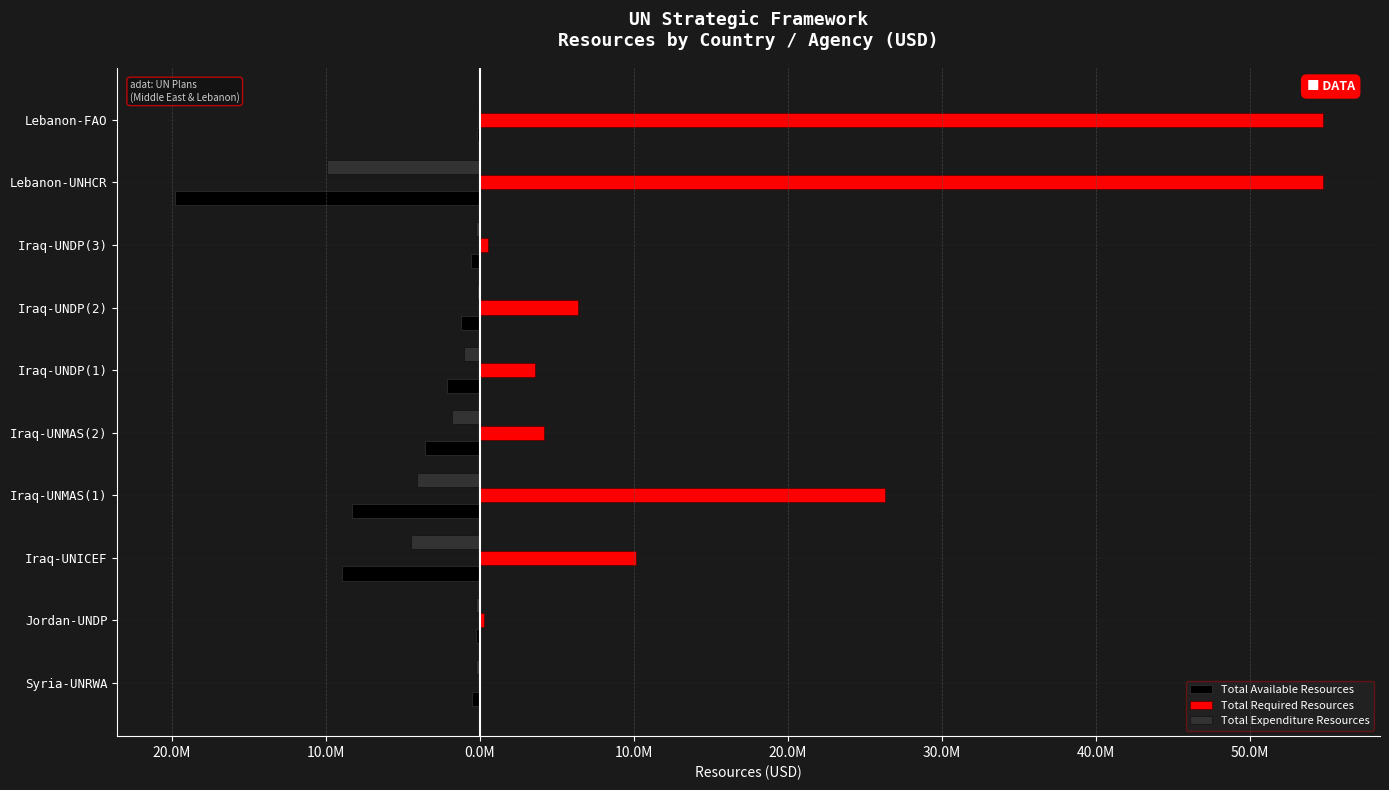

What are all the series names shown in the legend?

Total Available Resources, Total Required Resources, Total Expenditure Resources